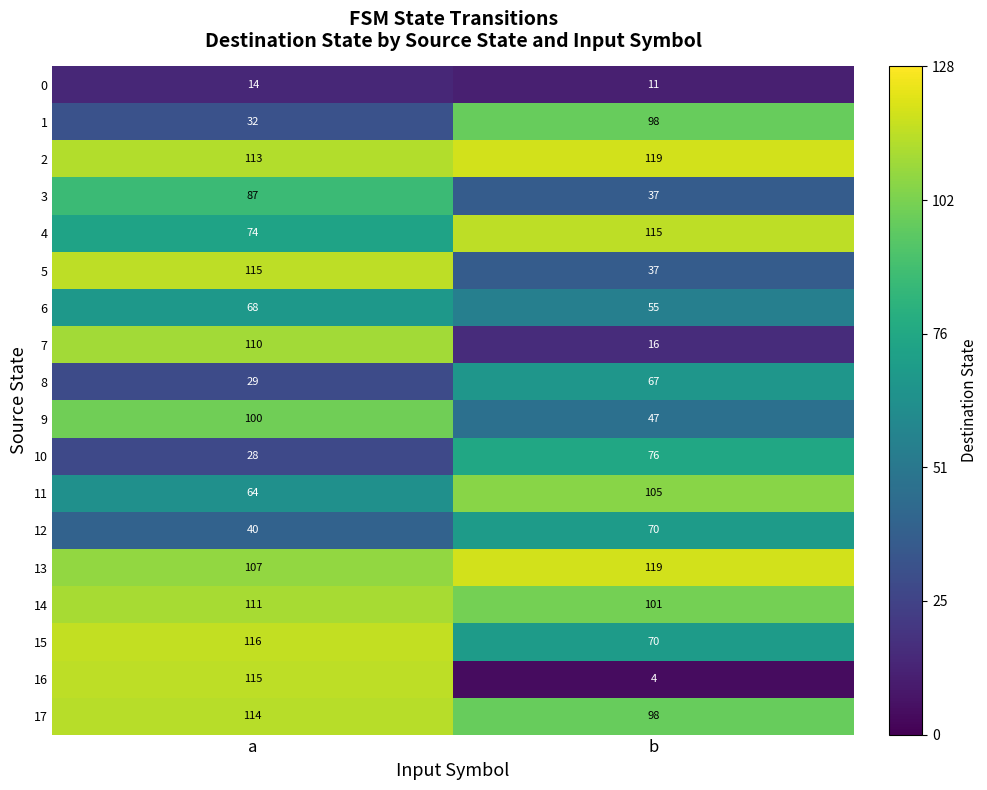

Read the 17 value at b, to the nearest 10.

100